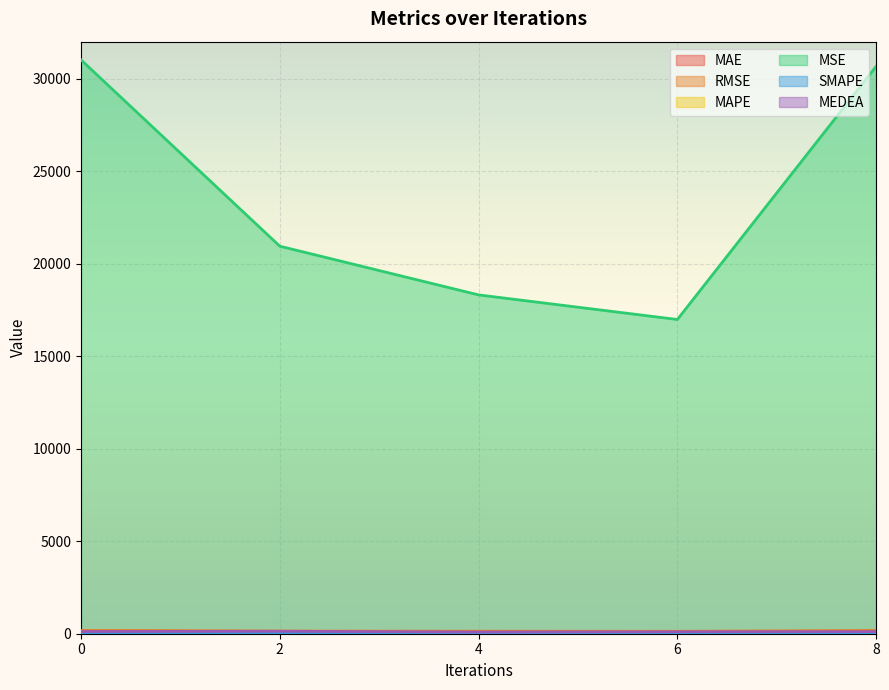

True or false: MSE and MAE intersect in this chart.

False